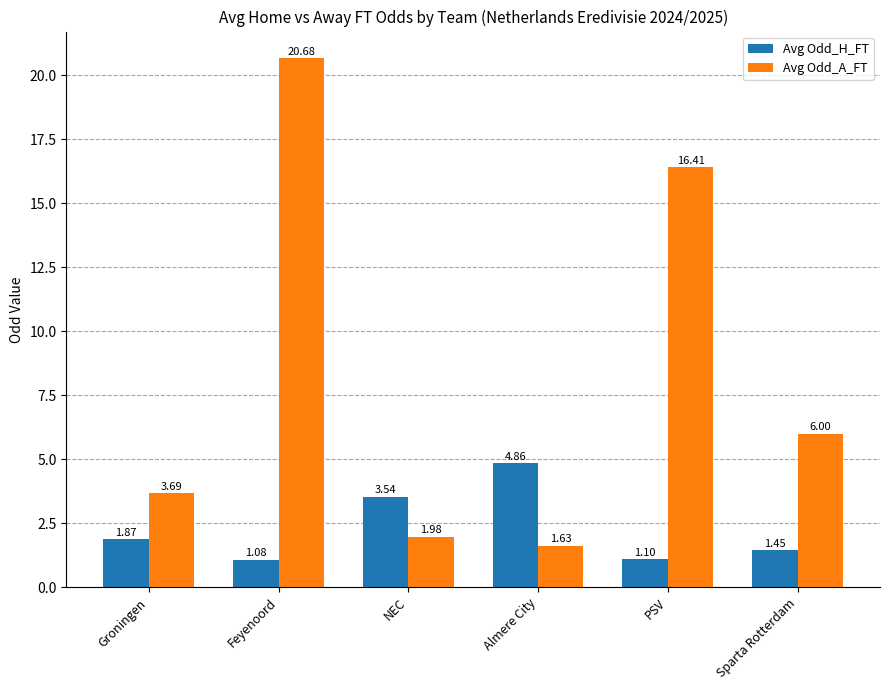

How many groups of bars are there?

6